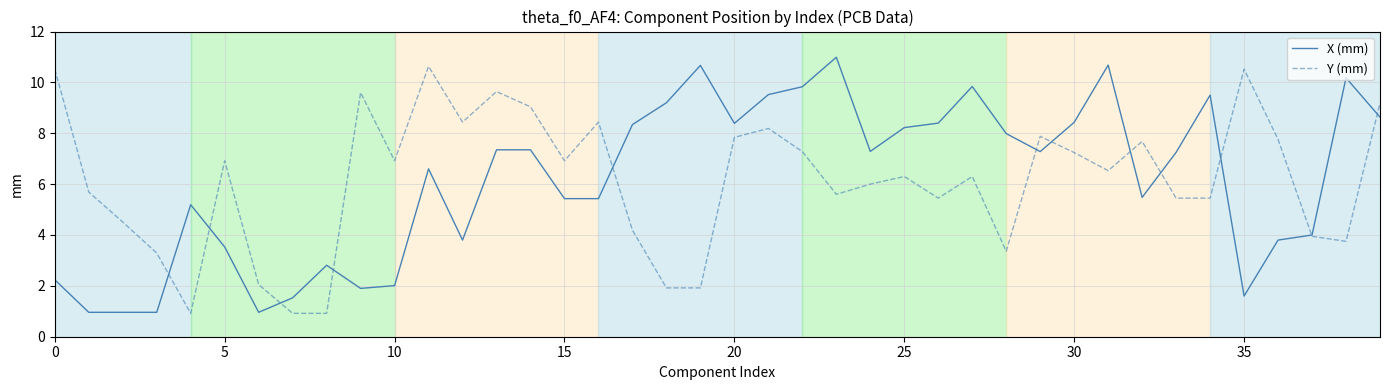

What is the smallest value displayed?

0.9